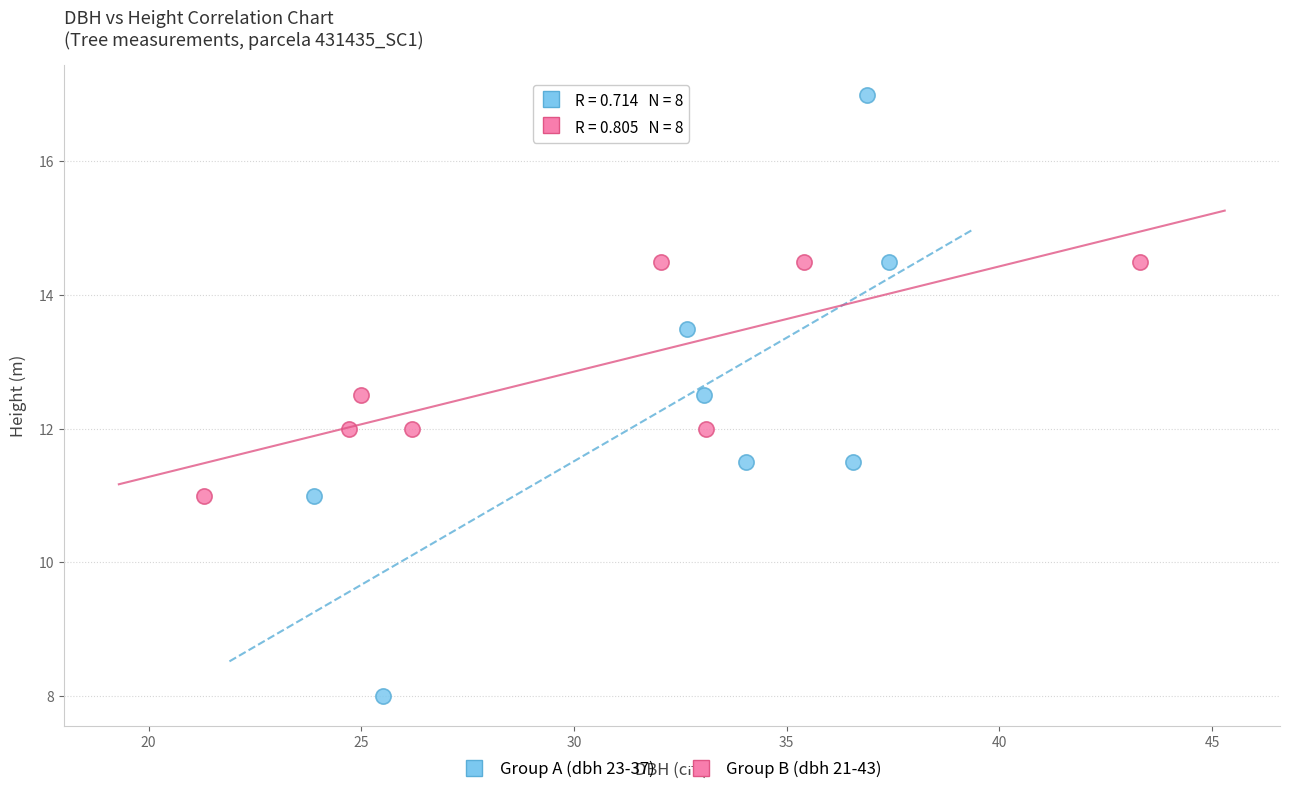

Which series reaches the maximum Y coordinate?

Group A (dbh 23-37)